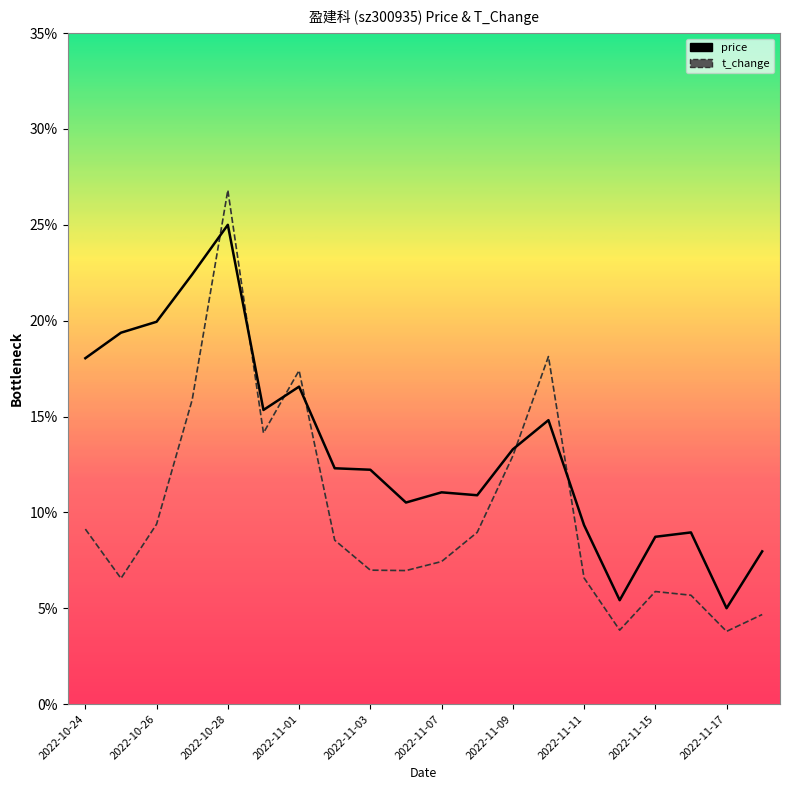

How many values in the price series exceed 12?

11